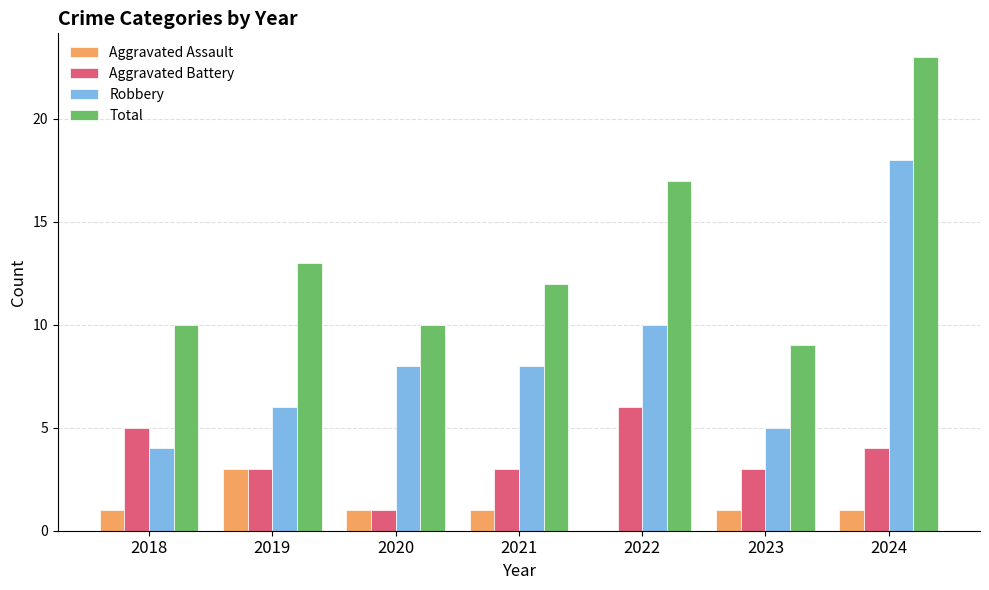

Which category has the highest value in the Aggravated Assault series?

2019